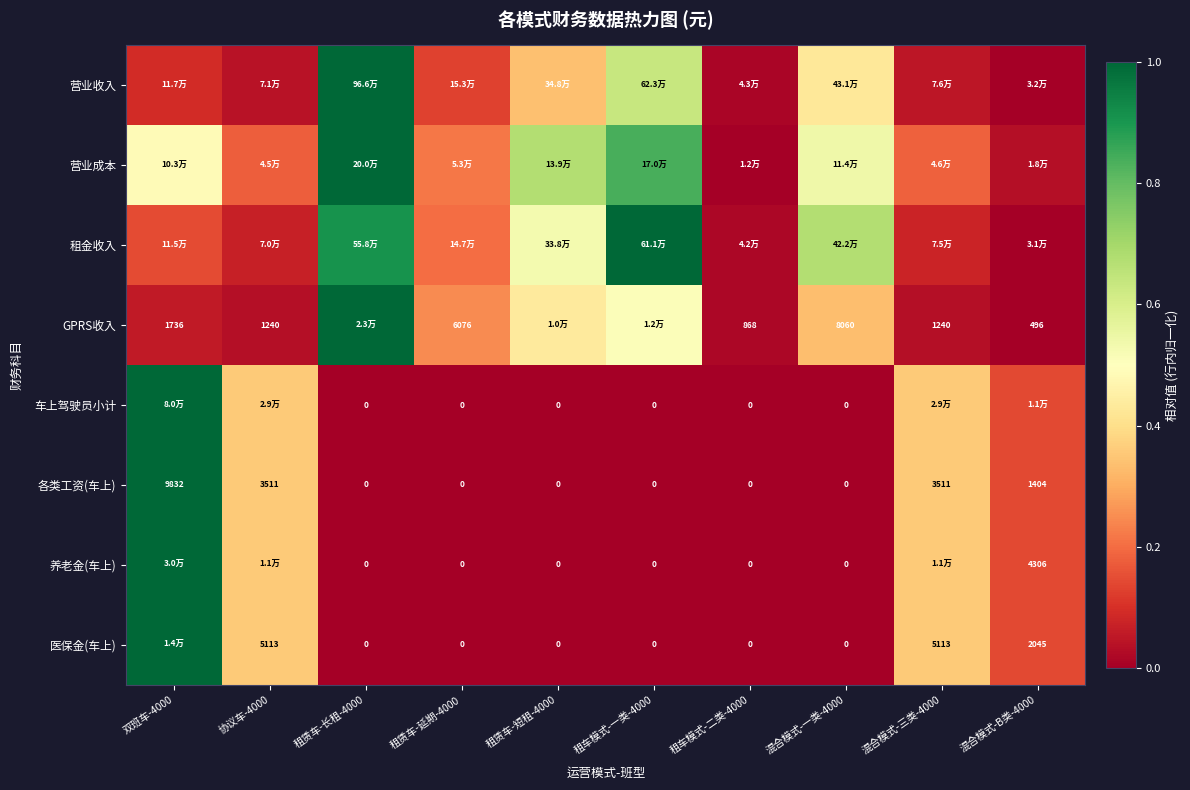

Is the value of 医保金(车上) at 混合模式-三类-4000 greater than the value of 养老金(车上) at 混合模式-一类-4000?

Yes